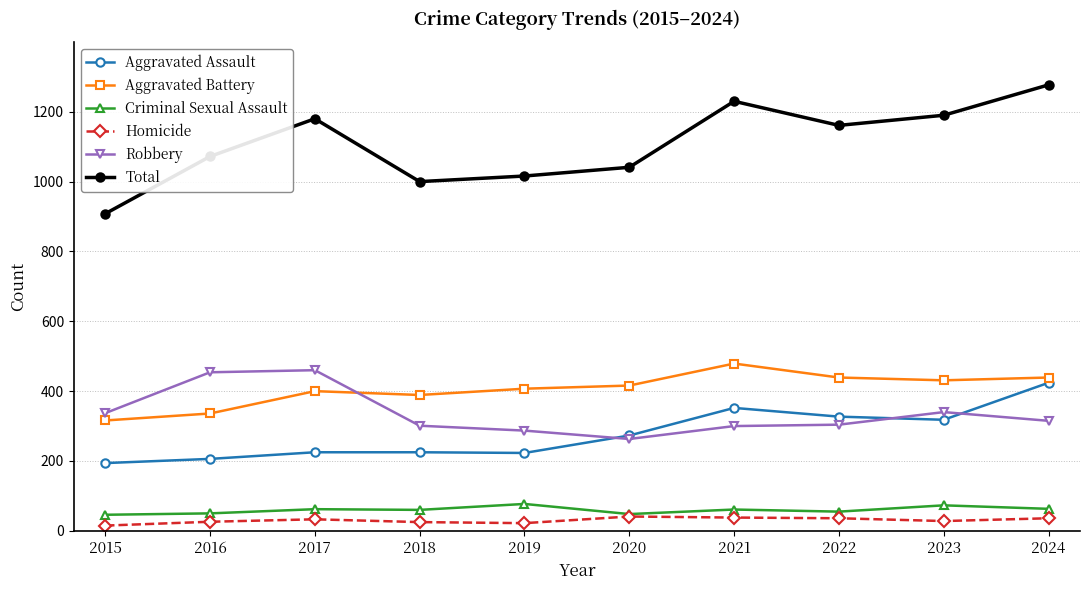

Is this an area chart (filled region under the line)?

No